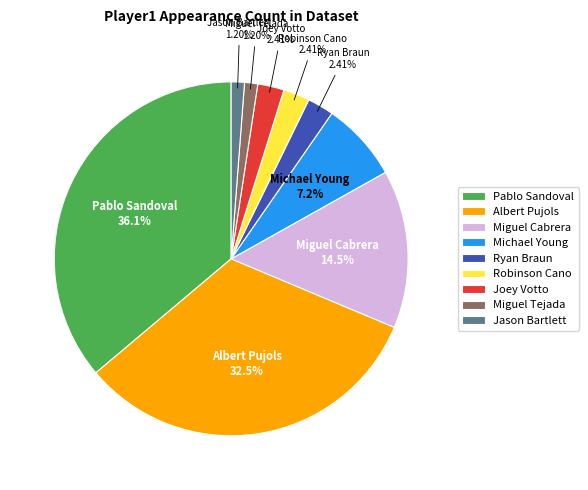

To the nearest percent, what is the difference between the largest and smallest slice percentages?

35%